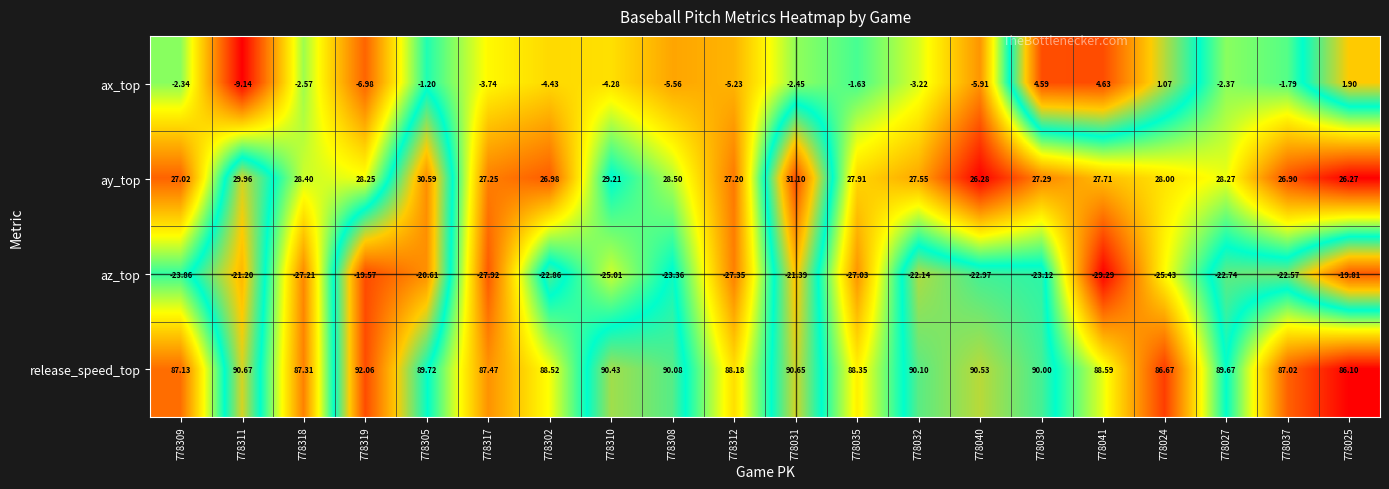

At 778319, list the series in order from smallest to largest.

az_top, ax_top, ay_top, release_speed_top